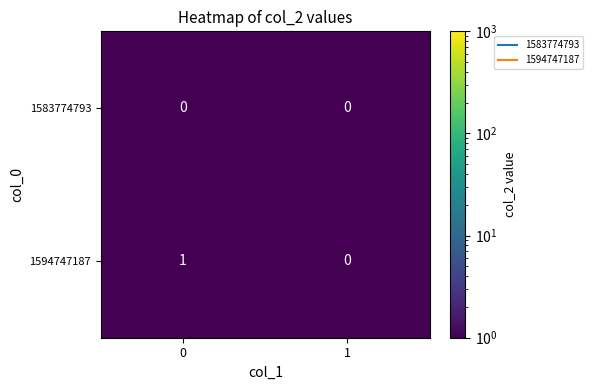

What is the spread (max minus min) of values at 0?

1